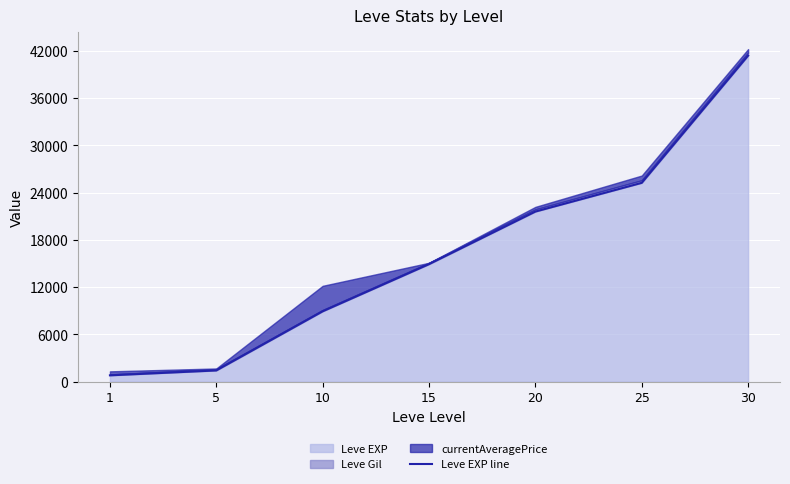

What is the value of the 5th point from the left?

21600